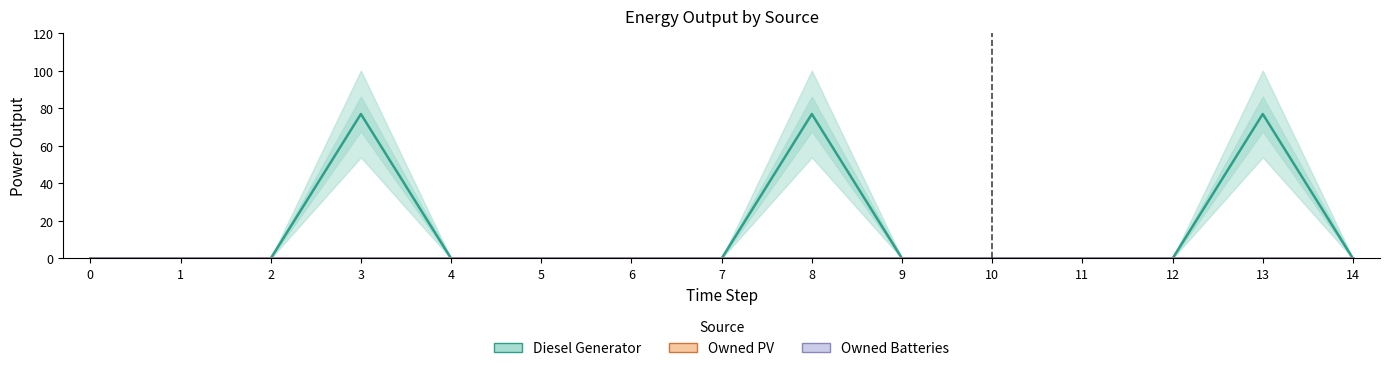

How many data points in Diesel Generator are above 0?

3